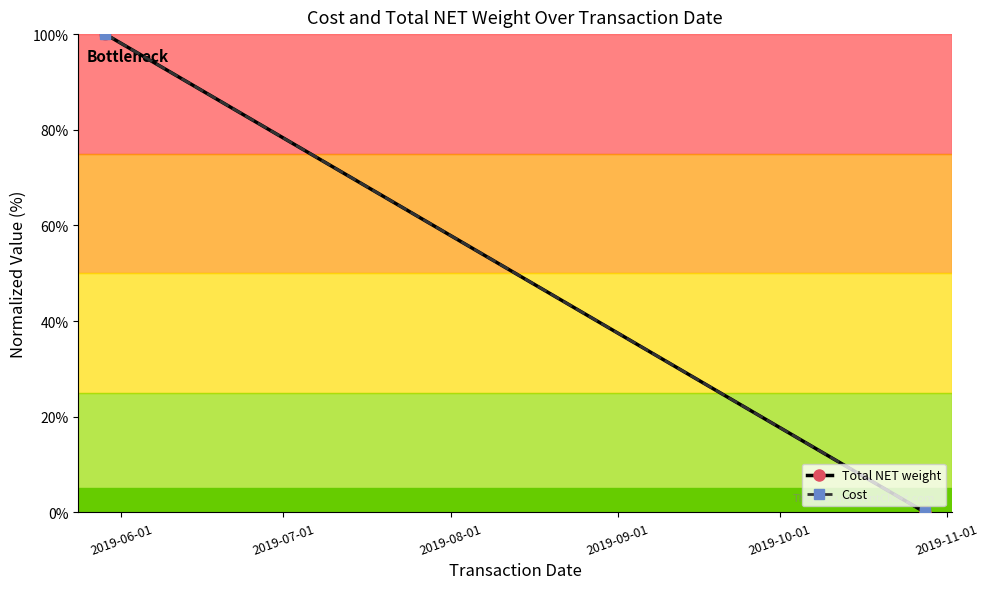

Between 2019-06-01 and 2019-07-01, which series saw the biggest shift?

Total NET weight